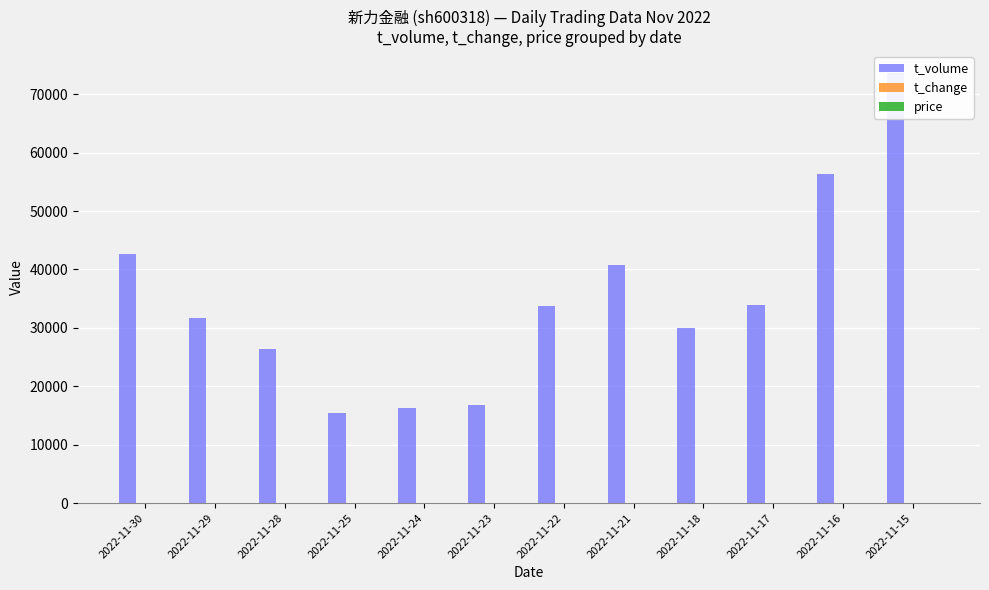

At which label does t_volume first exceed 33750?

2022-11-30